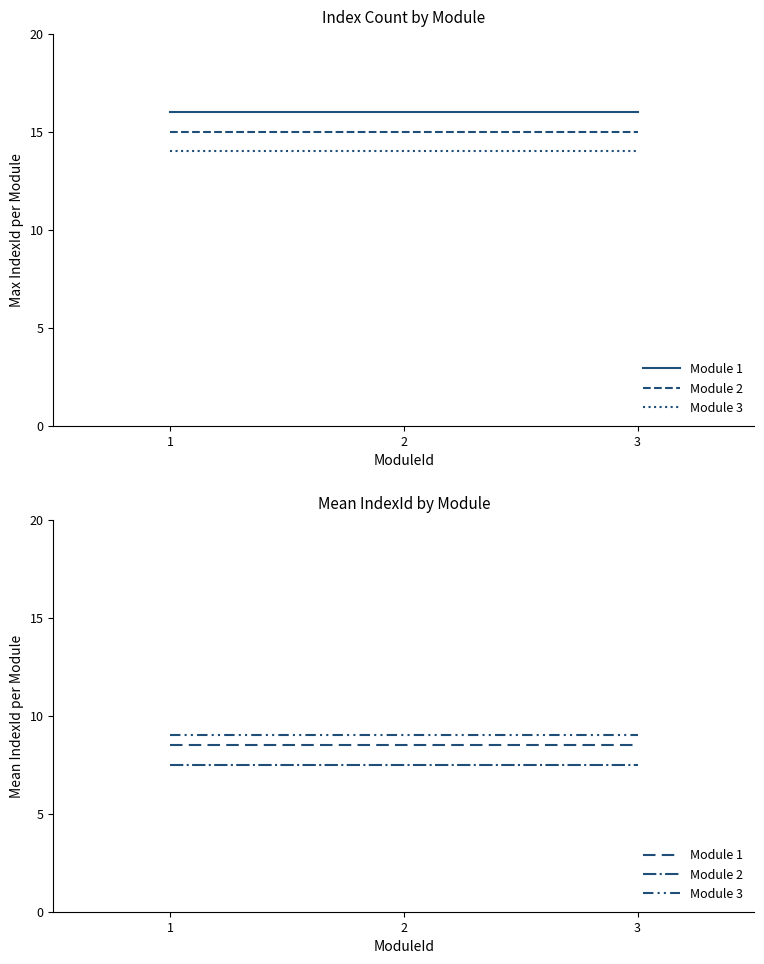

What are all the series names shown in the legend?

Module 1, Module 2, Module 3